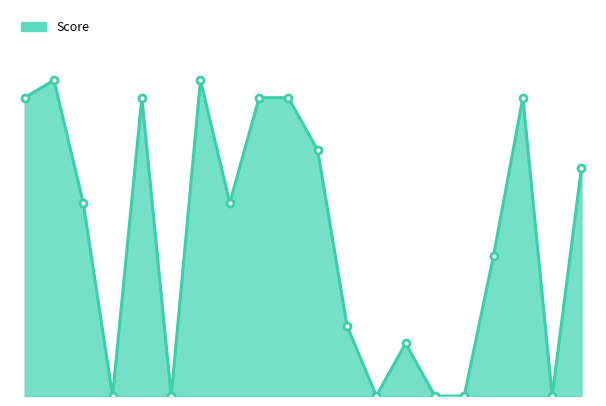

Does the chart have visible grid lines?

No